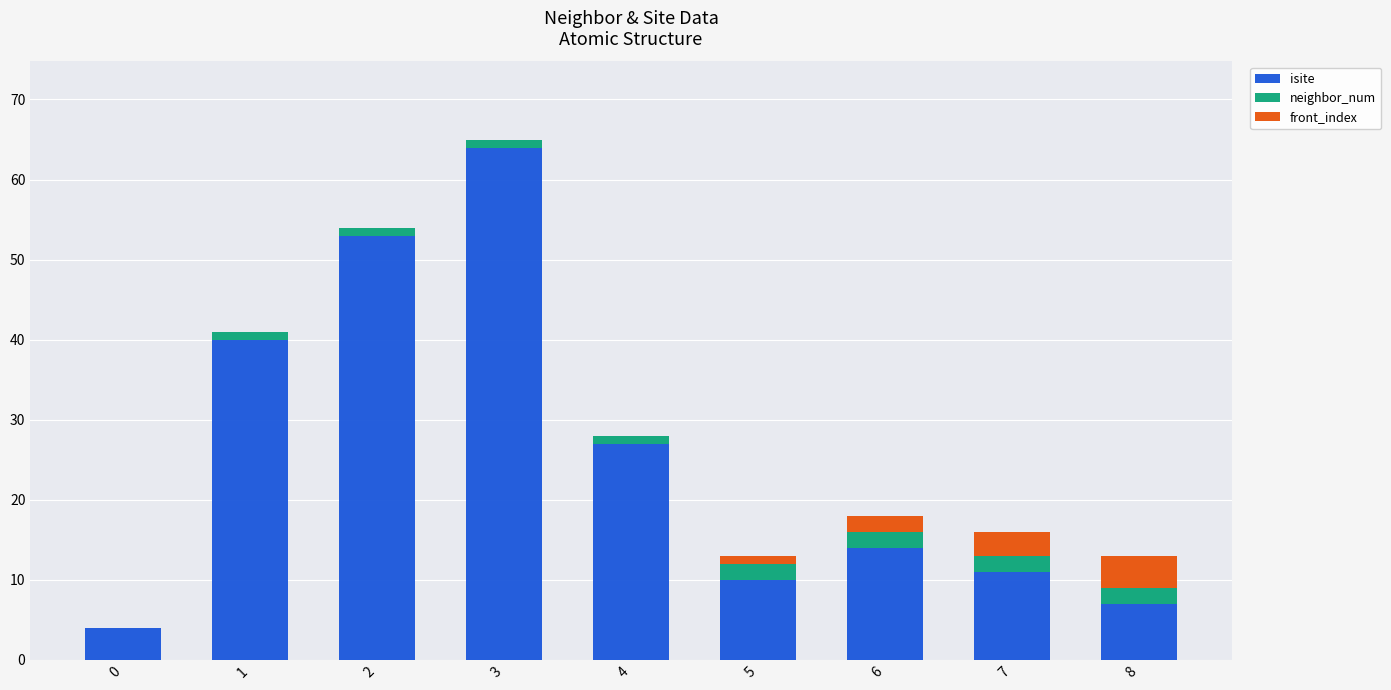

How many series are shown in this chart?

3